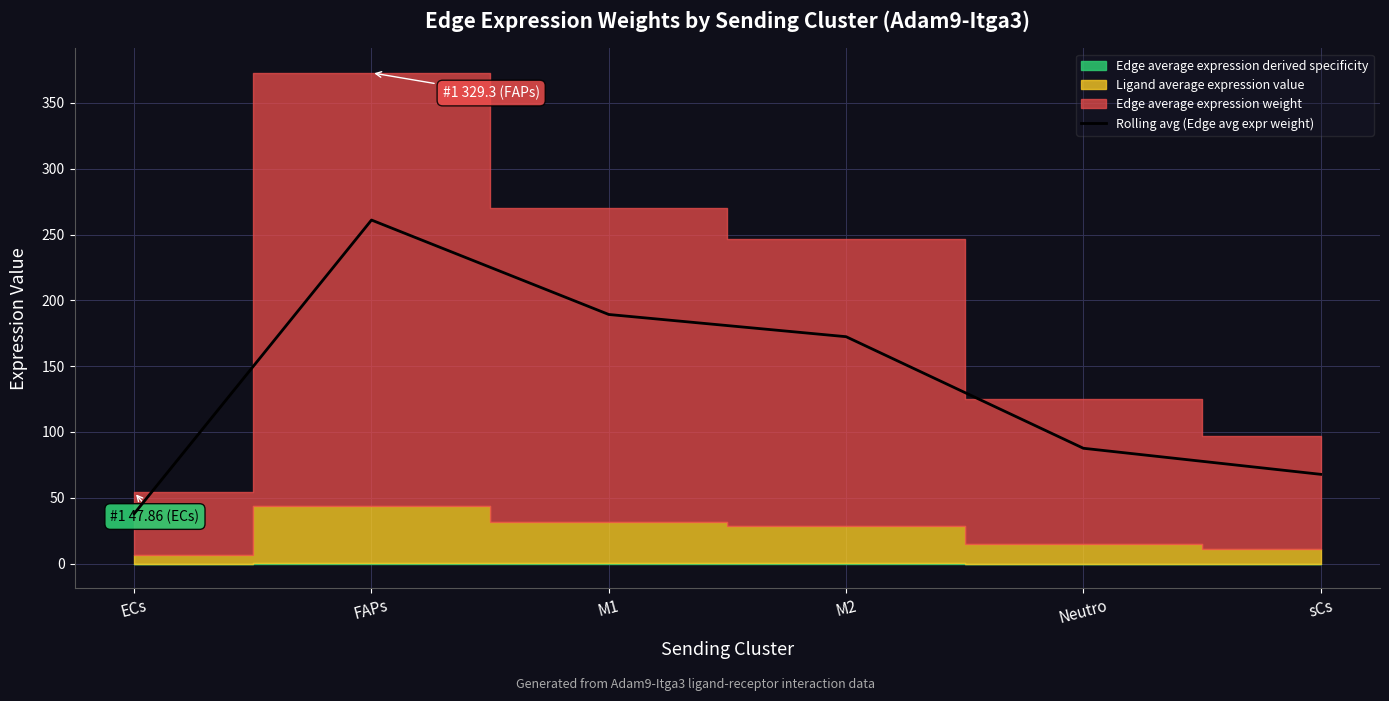

What is the label of the 5th point from the right?

FAPs